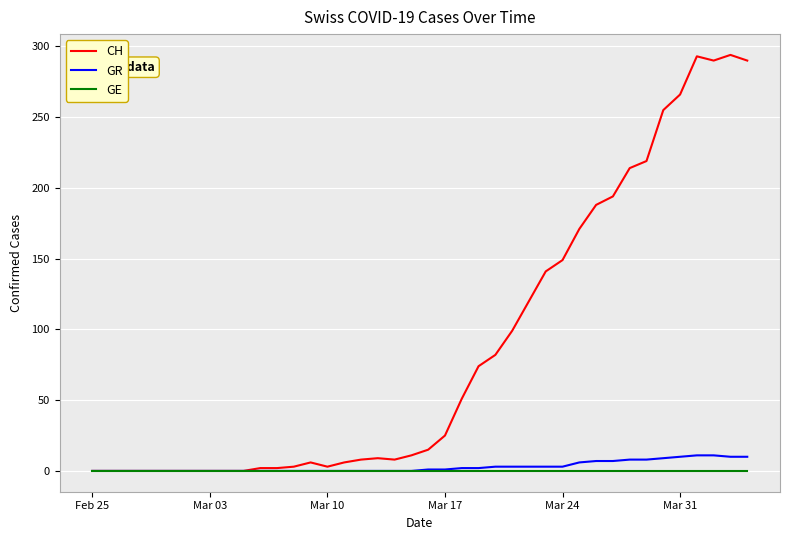

Rank the series by their maximum value, from highest to lowest.

CH, GR, GE